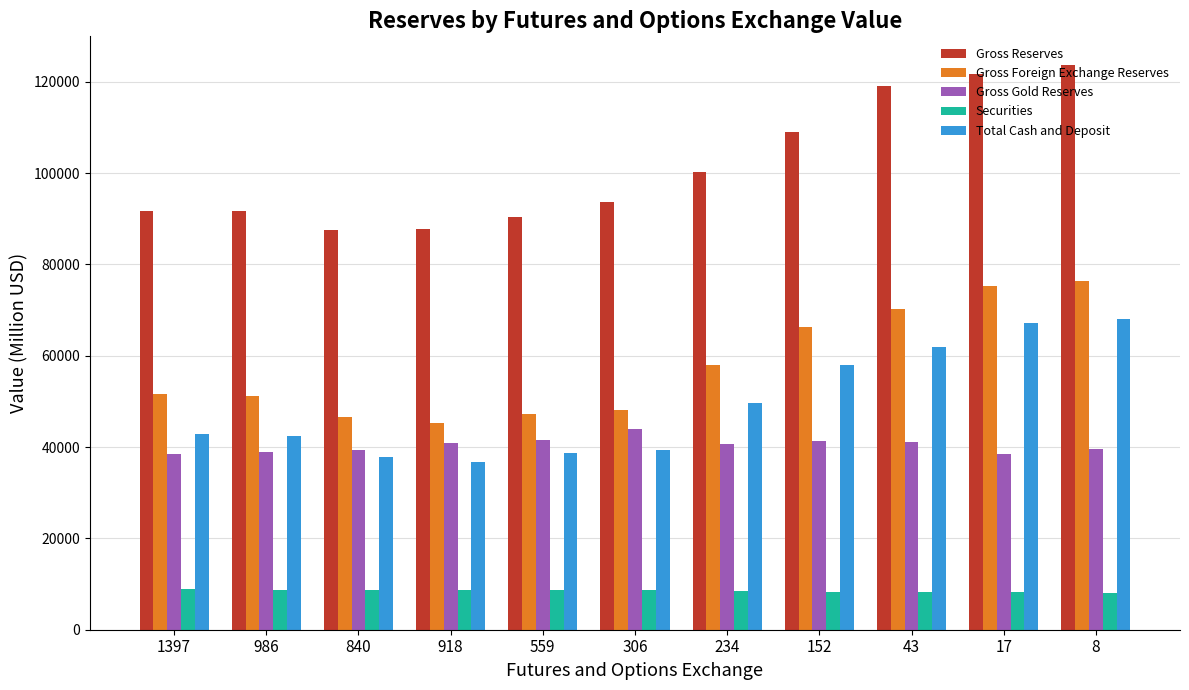

What is the label of the 5th bar from the right?

234